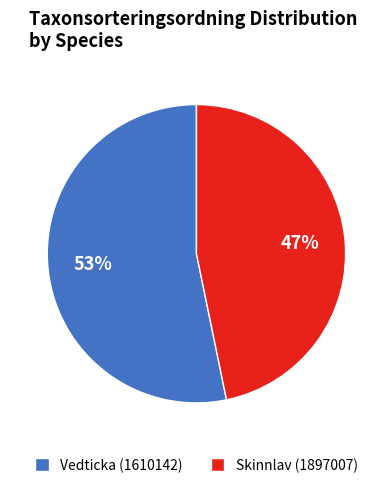

Rank the categories by value from lowest to highest.

Skinnlav, Vedticka